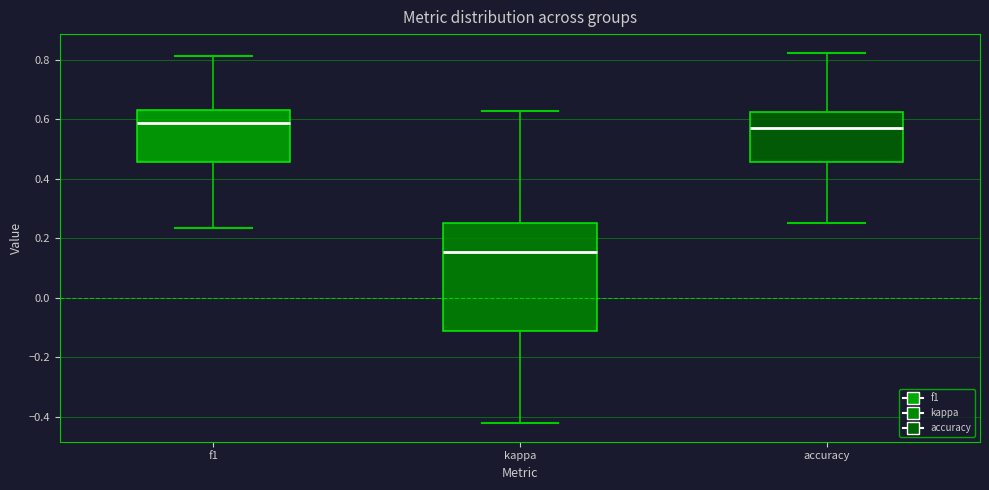

Reading left to right, transcribe this box plot: for each box, give where its median line is, the range the box spans, and where its two whiskers end, as read against the y-axis. The values are not printed on the chart, so give them approximately, as read against the axis.

f1: median 0.58, box 0.46 to 0.64, whiskers 0.24 to 0.82
kappa: median 0.16, box -0.12 to 0.26, whiskers -0.42 to 0.62
accuracy: median 0.58, box 0.46 to 0.62, whiskers 0.26 to 0.82